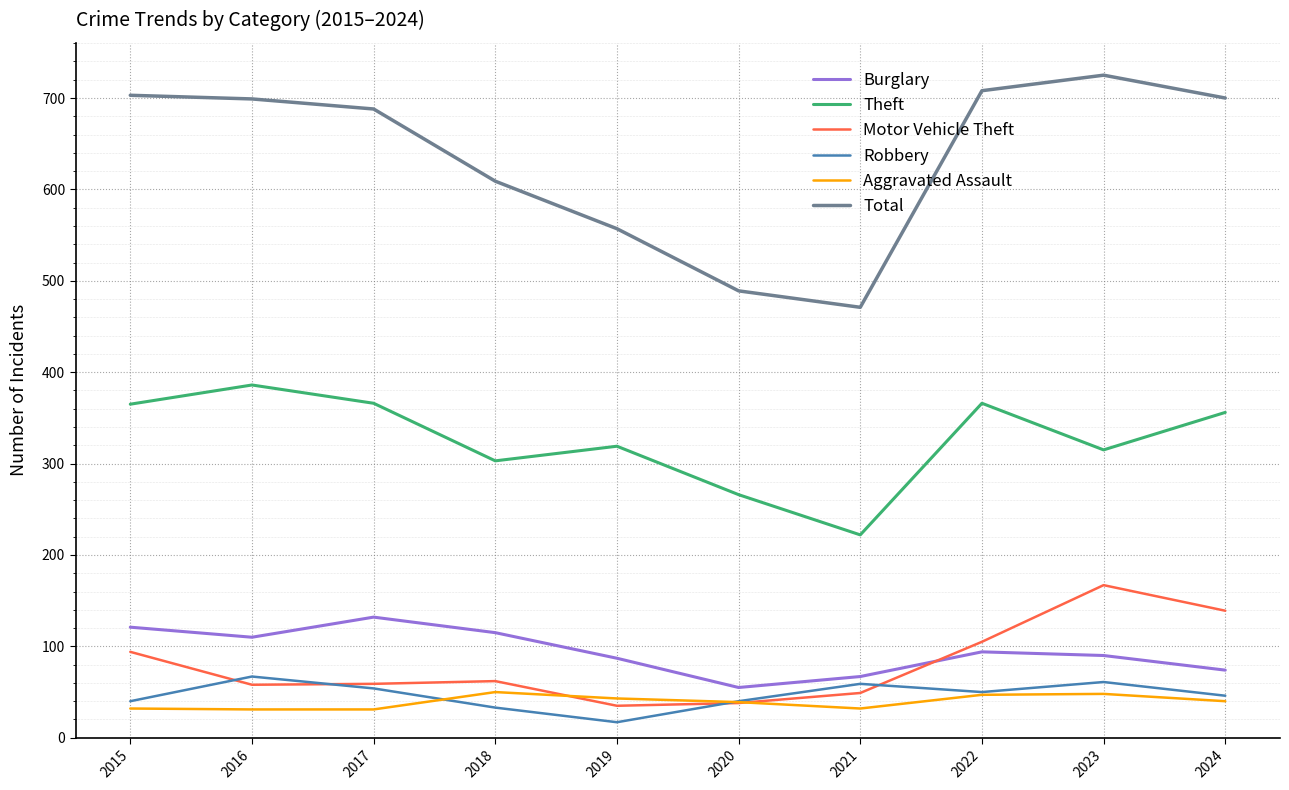

The value of Robbery at 2019 is 17. True or false?

True